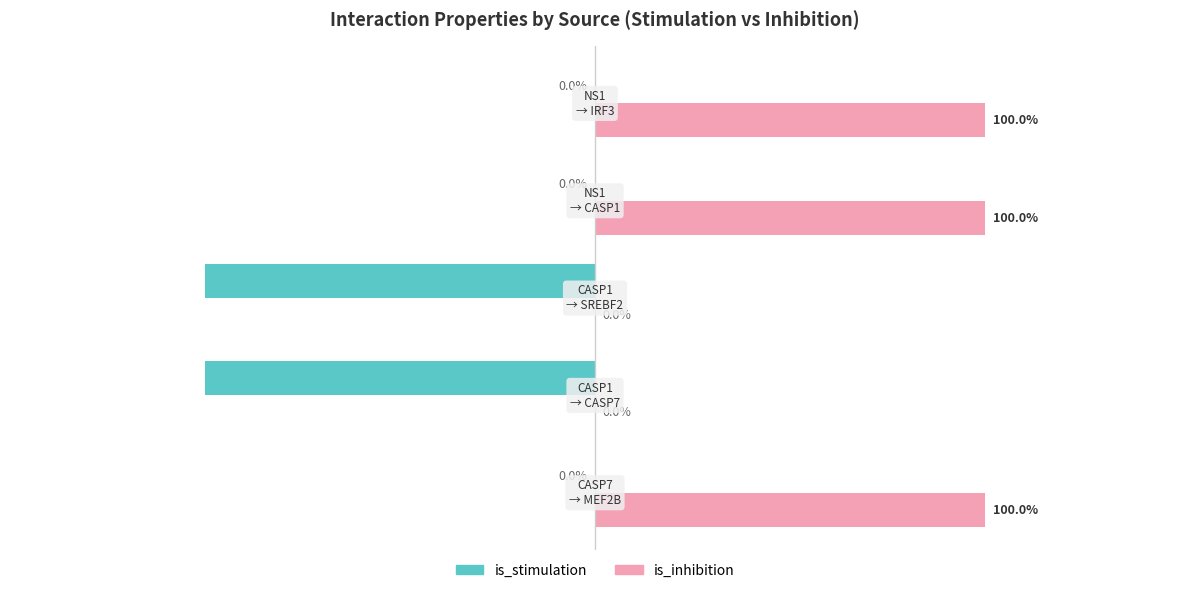

Which series has the largest total across all categories?

is_inhibition